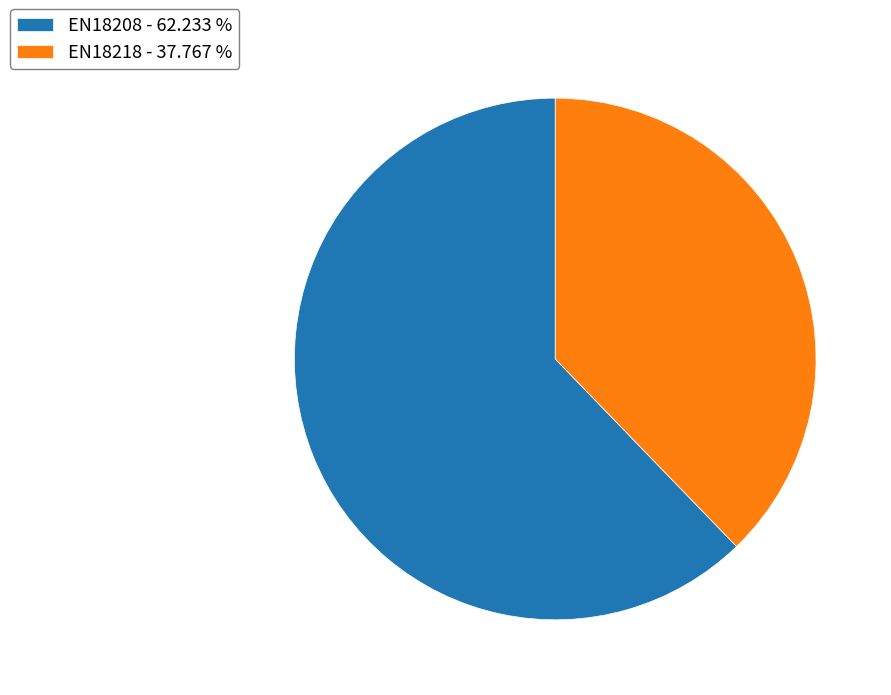

Does EN18208 account for over 50% of the chart?

Yes